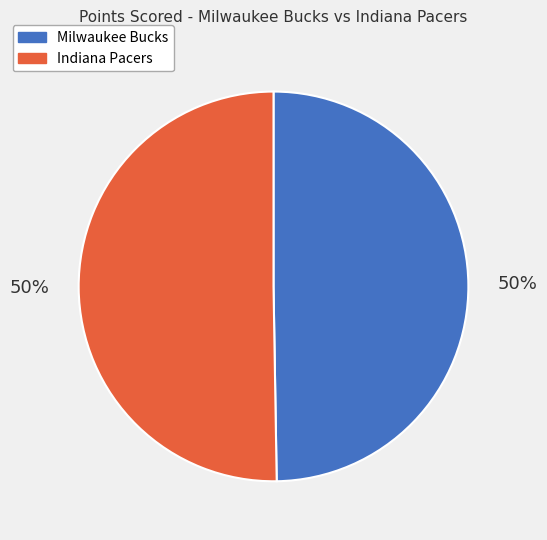

What percentage is the Milwaukee Bucks slice, to the nearest percent?

50%